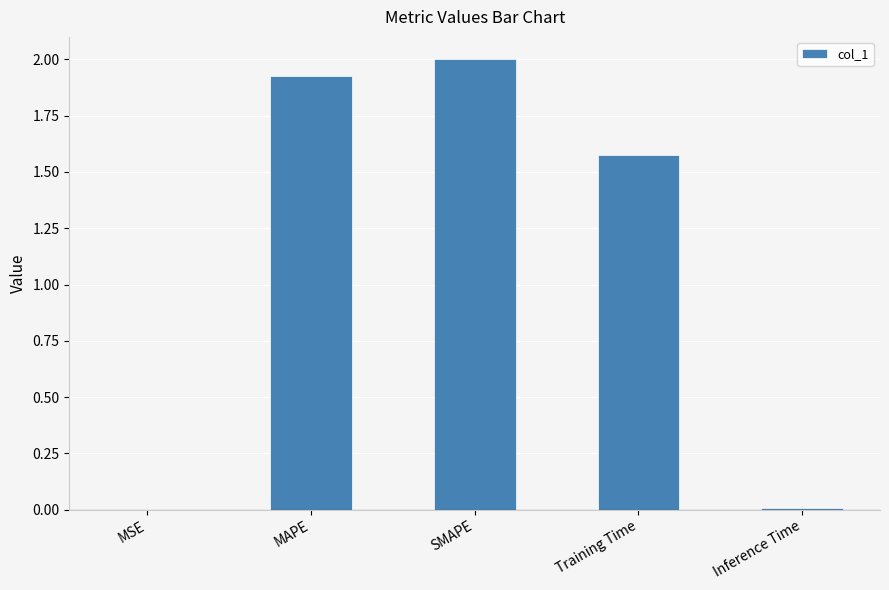

Which has a higher value, MSE or MAPE?

MAPE